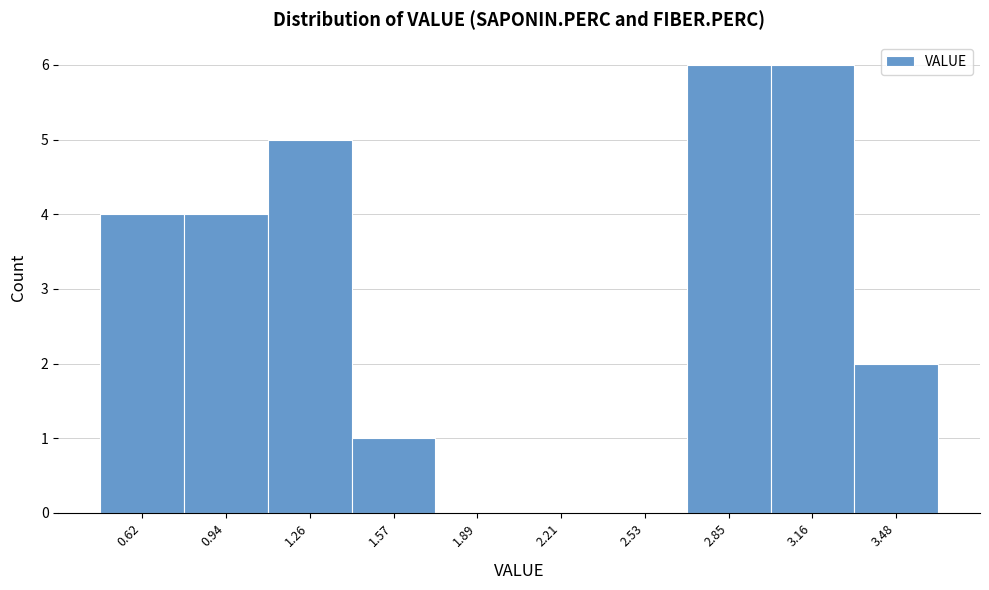

Reading left to right, list all the values displayed in this chart.

0.62=4	0.94=4	1.26=5	1.57=1	1.89=0	2.21=0	2.53=0	2.85=6	3.16=6	3.48=2